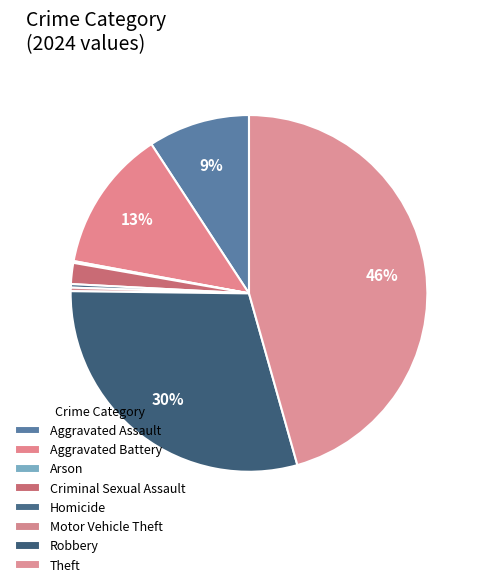

To the nearest percent, what is the average slice percentage?

12%